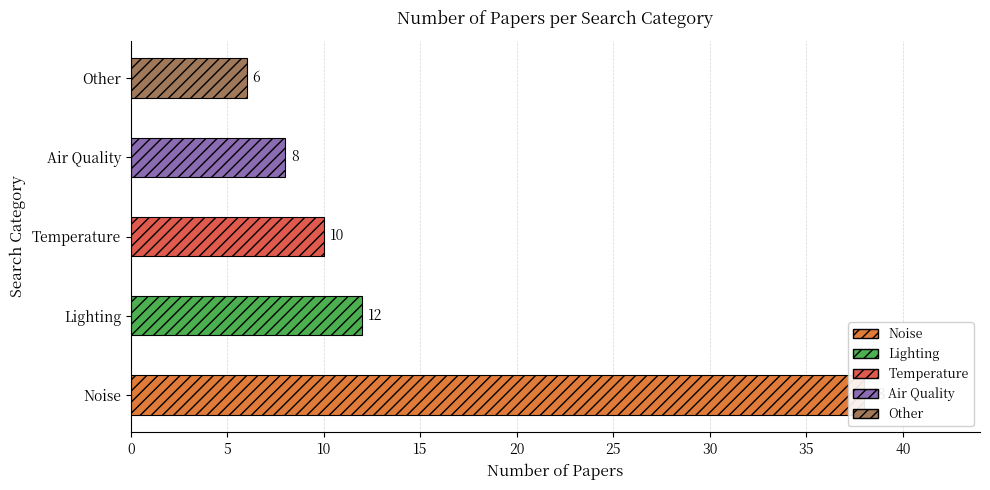

What is the smallest value displayed?

6